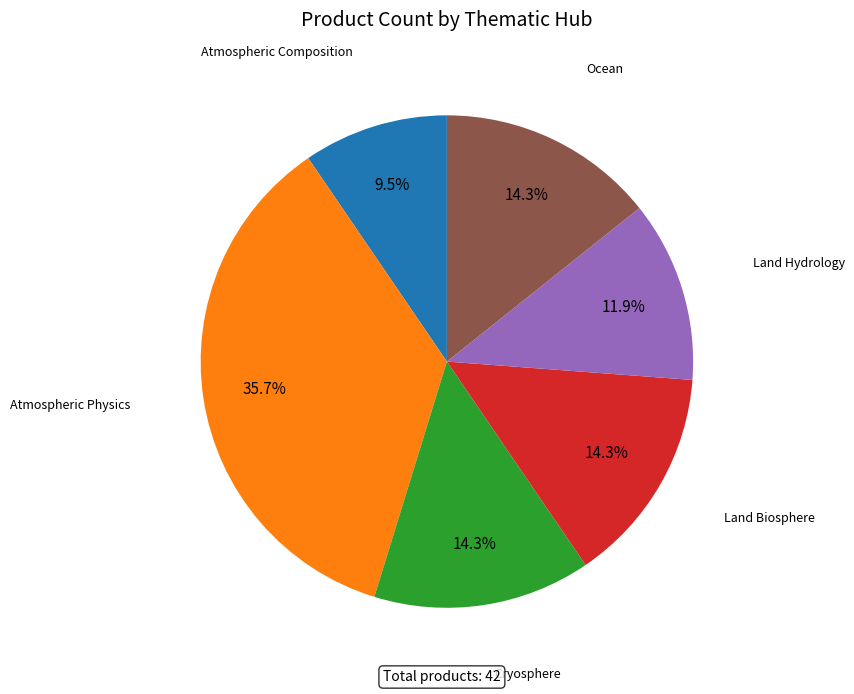

Is there a majority slice in this chart?

No